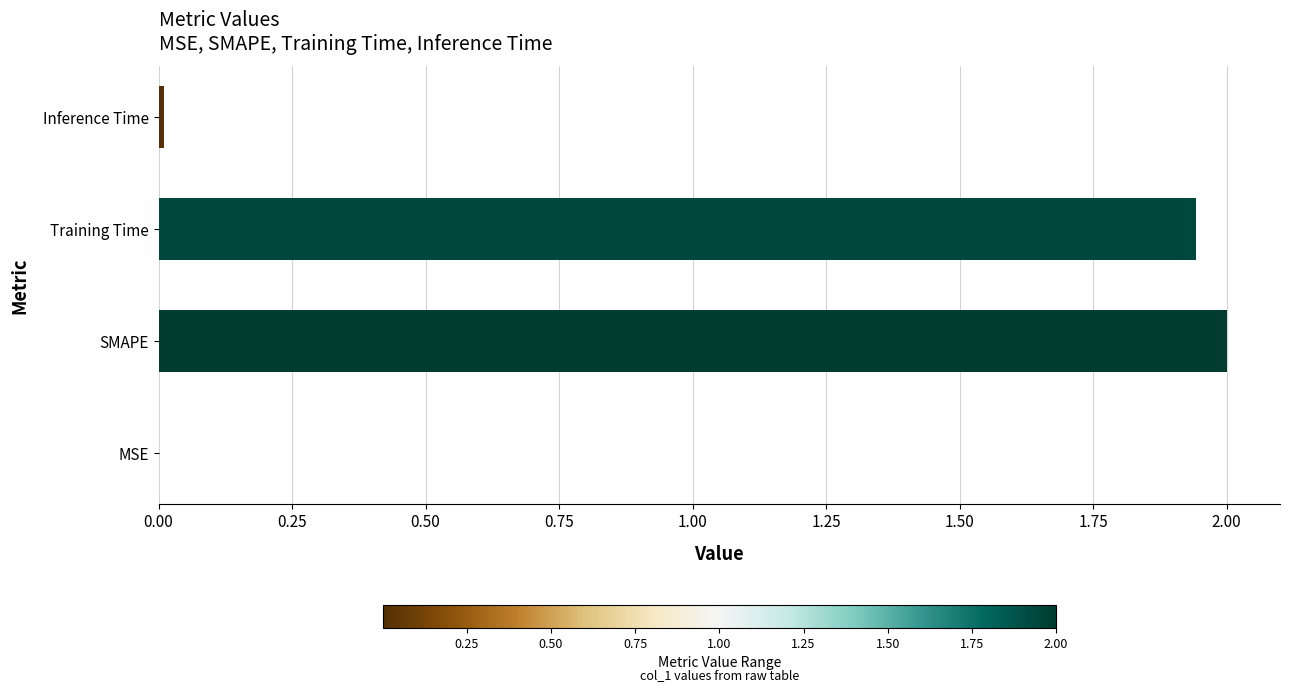

The value at Training Time is 1.1. True or false?

False